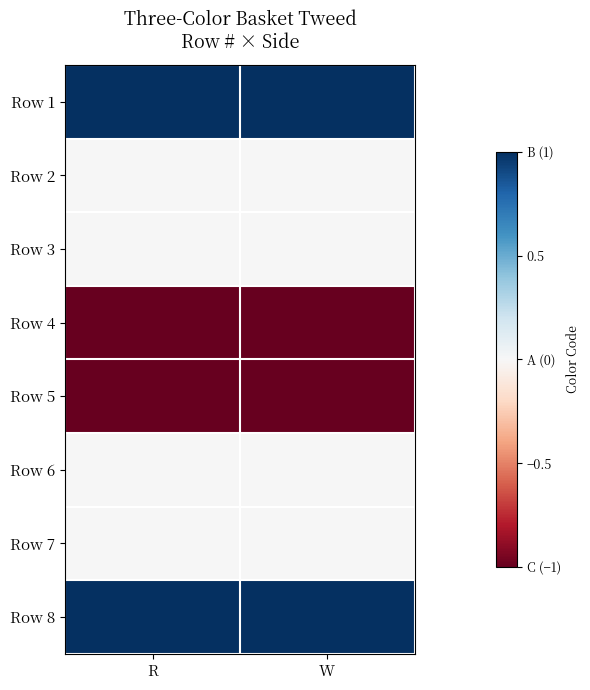

Reading left to right, what are all the values shown in this chart?

Row 1: R=1	W=1
Row 2: R=0	W=0
Row 3: R=0	W=0
Row 4: R=-1	W=-1
Row 5: R=-1	W=-1
Row 6: R=0	W=0
Row 7: R=0	W=0
Row 8: R=1	W=1